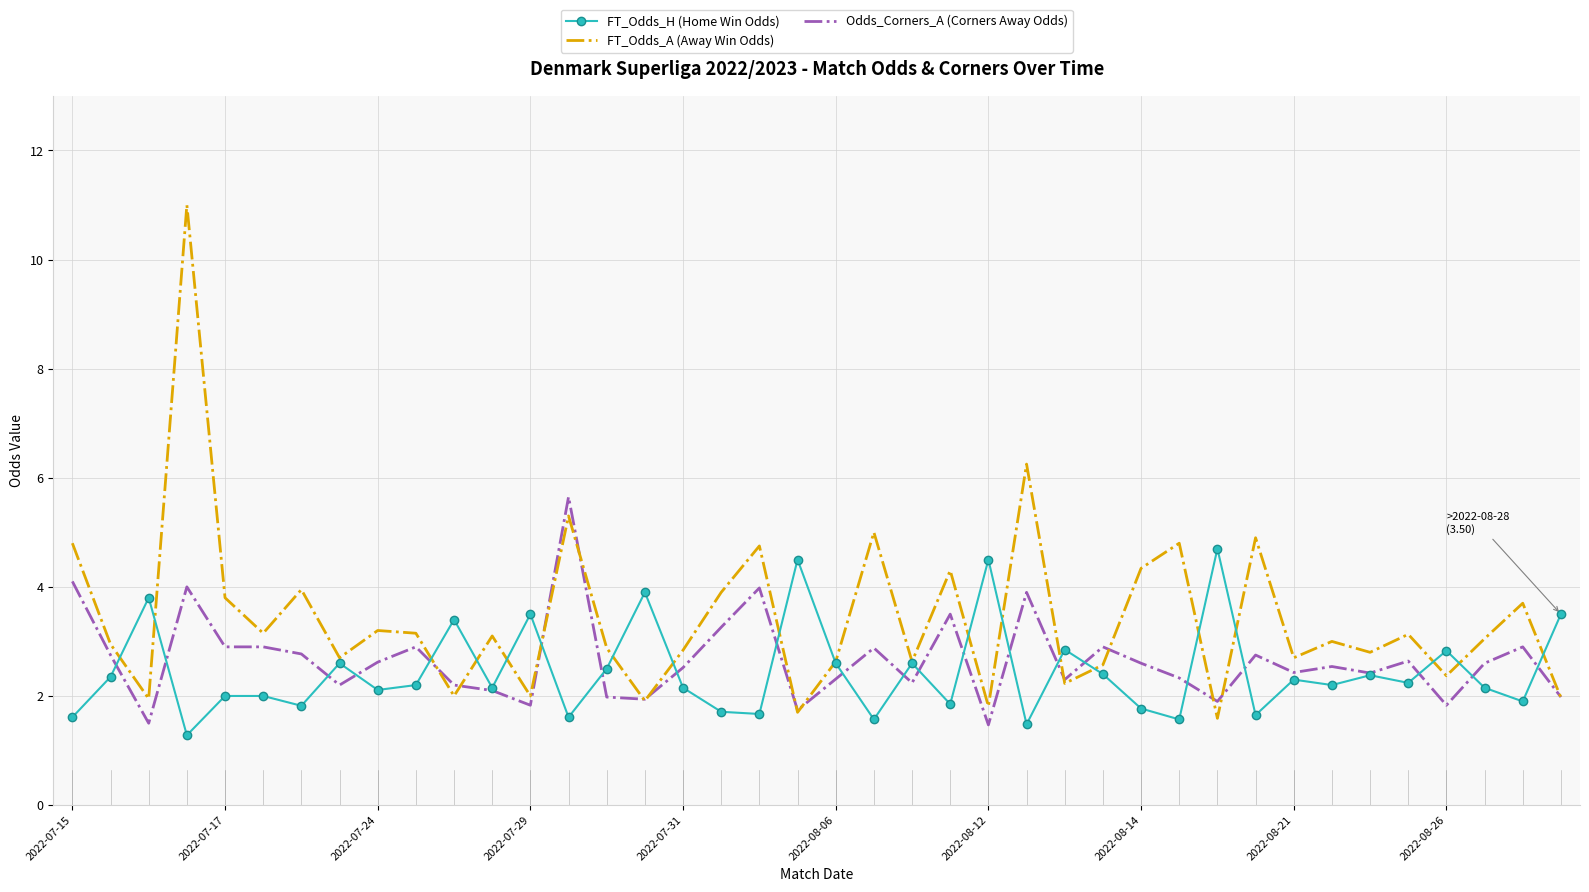

What is the highest value of the FT_Odds_A (Away Win Odds) series?

11.0